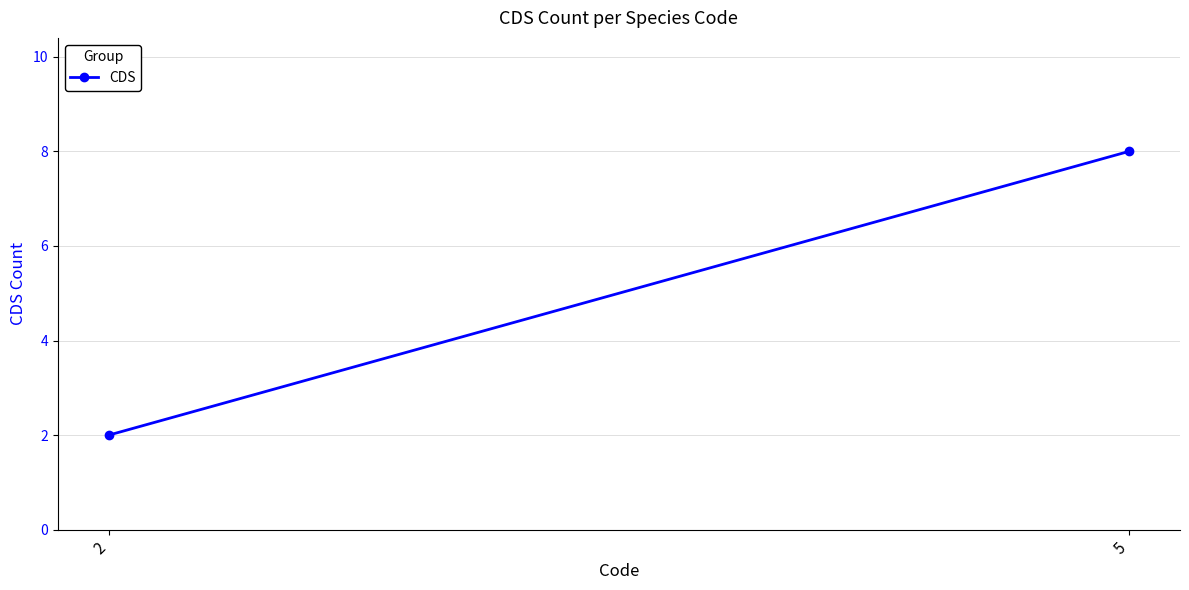

Reading right to left, what are all the values shown in this chart?

8	2